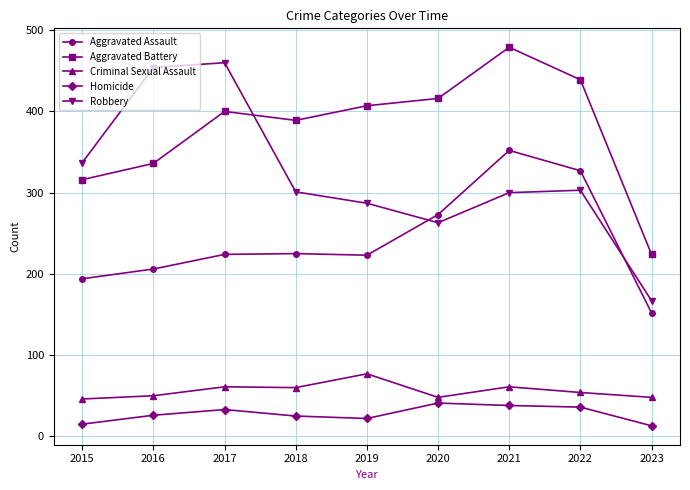

Which series has the largest total across all categories?

Aggravated Battery